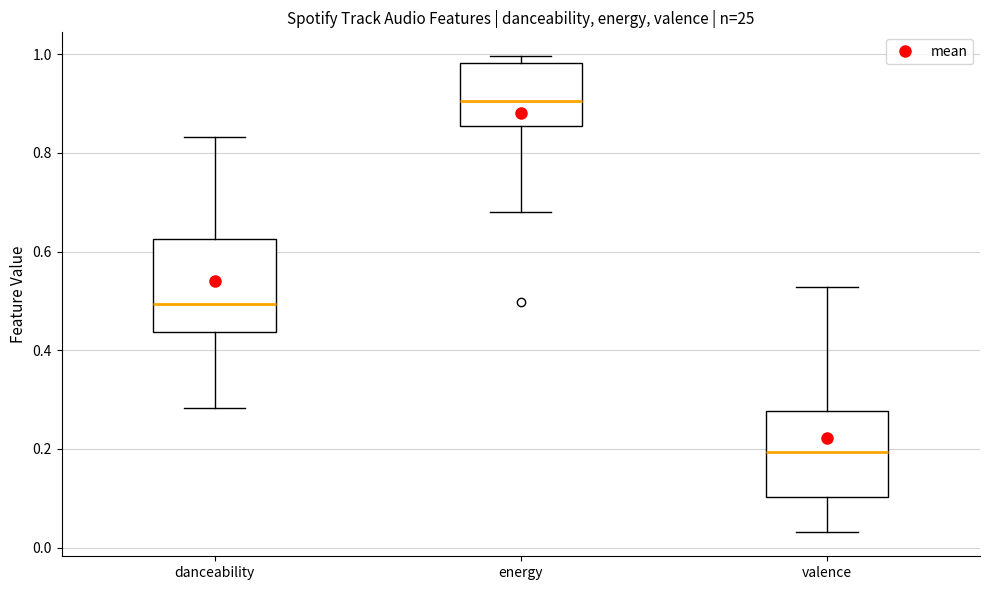

Reading left to right, transcribe this box plot: for each box, give where its median line is, the range the box spans, and where its two whiskers end, as read against the y-axis. The values are not printed on the chart, so give them approximately, as read against the axis.

danceability: median 0.50, box 0.44 to 0.62, whiskers 0.28 to 0.84
energy: median 0.90, box 0.86 to 0.98, whiskers 0.68 to 1.00
valence: median 0.20, box 0.10 to 0.28, whiskers 0.04 to 0.52